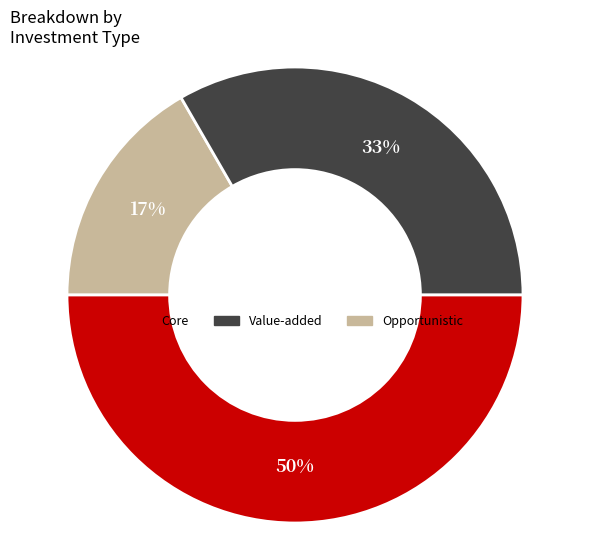

How many slices are in this pie chart?

3